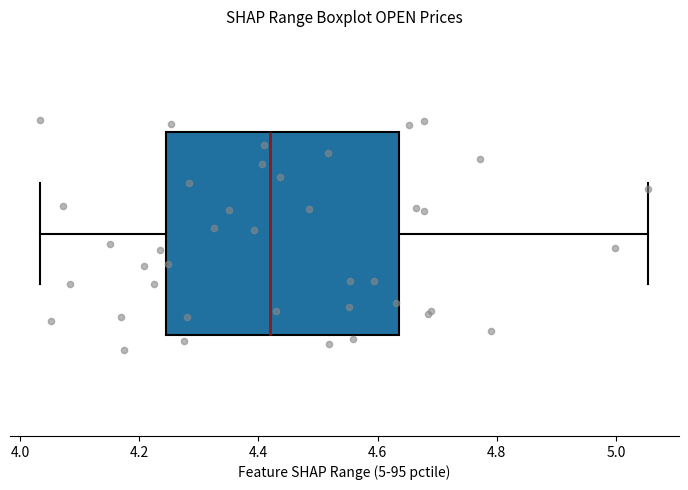

Where does the median line of the box sit on the x-axis? The values are not printed on the chart, so give them approximately, as read against the axis.

4.42